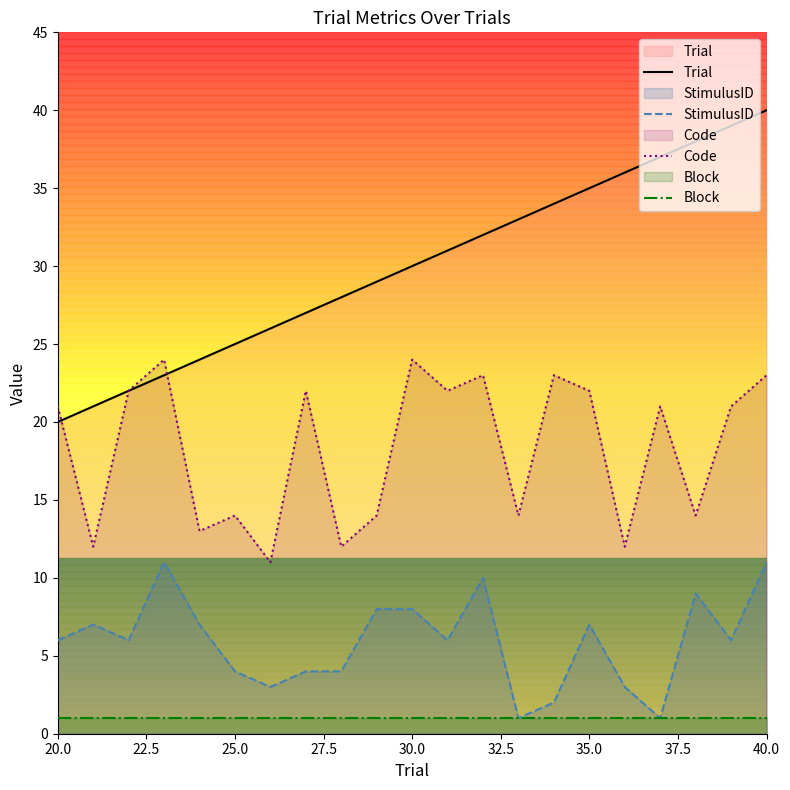

True or false: Code and Trial intersect in this chart.

True